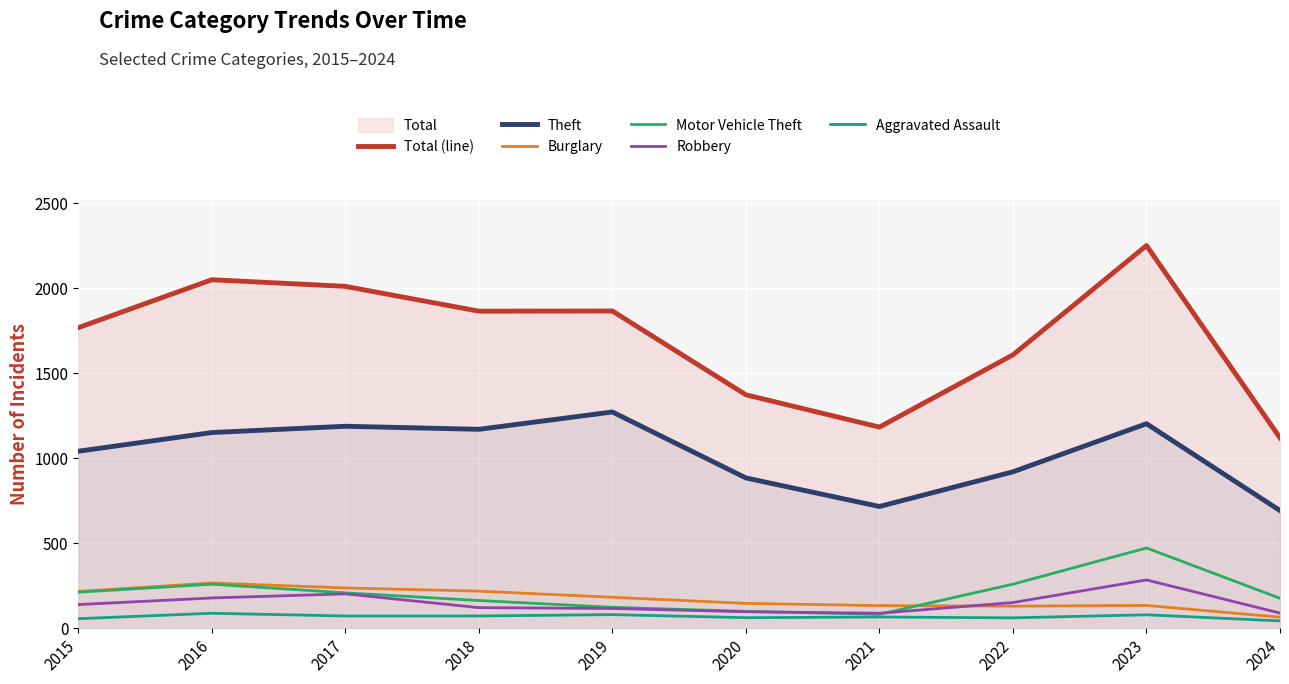

True or false: Aggravated Assault has a value of 44 at 2021.

False